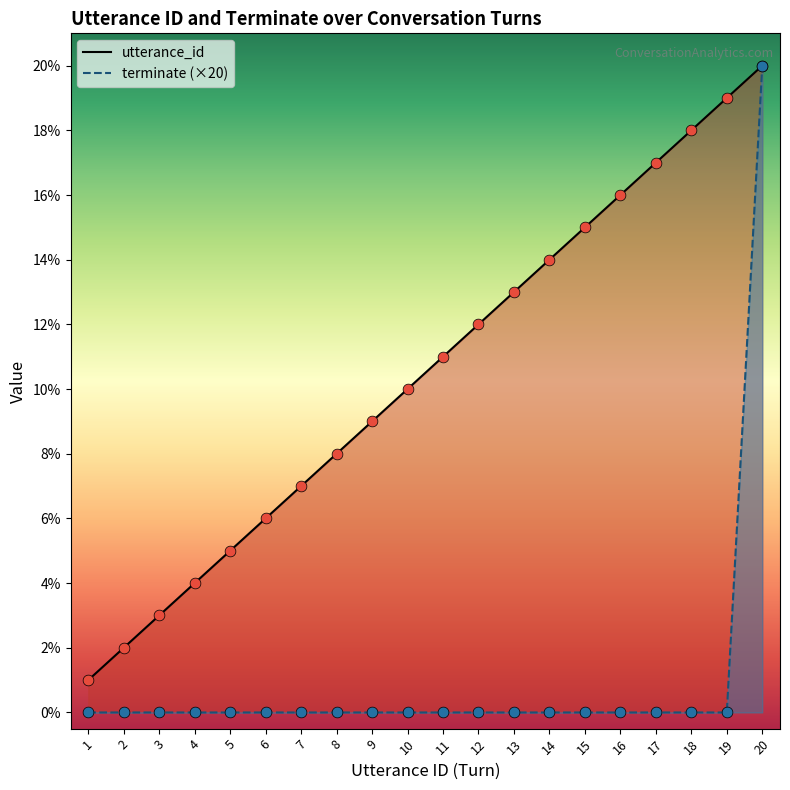

What is the total value across all series at 18?

18